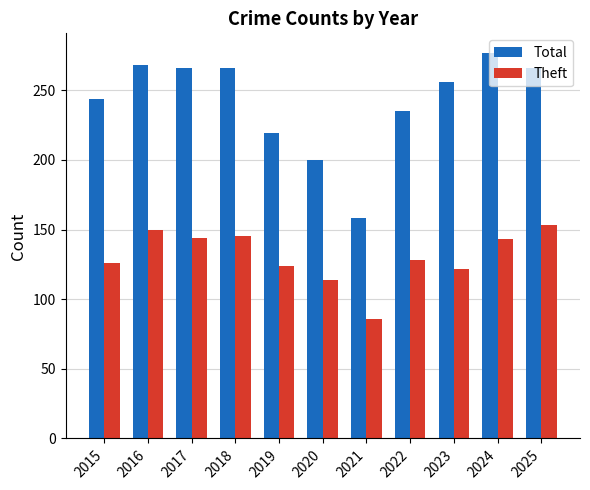

At how many categories does at least one series exceed 271?

1